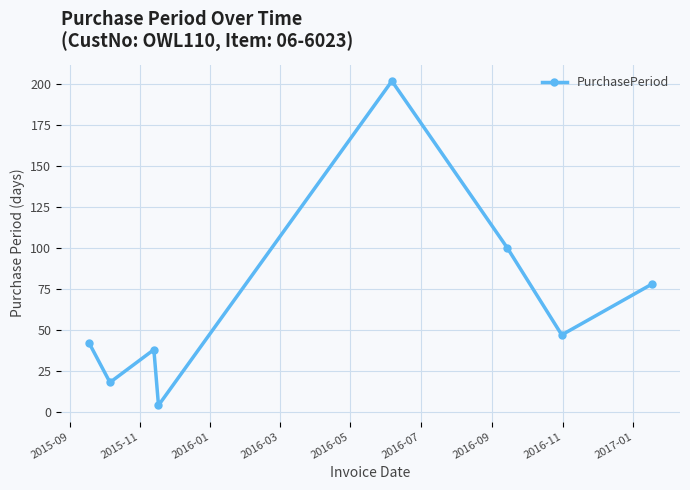

How many interior local valleys (lower than both neighbors) does the data have?

3